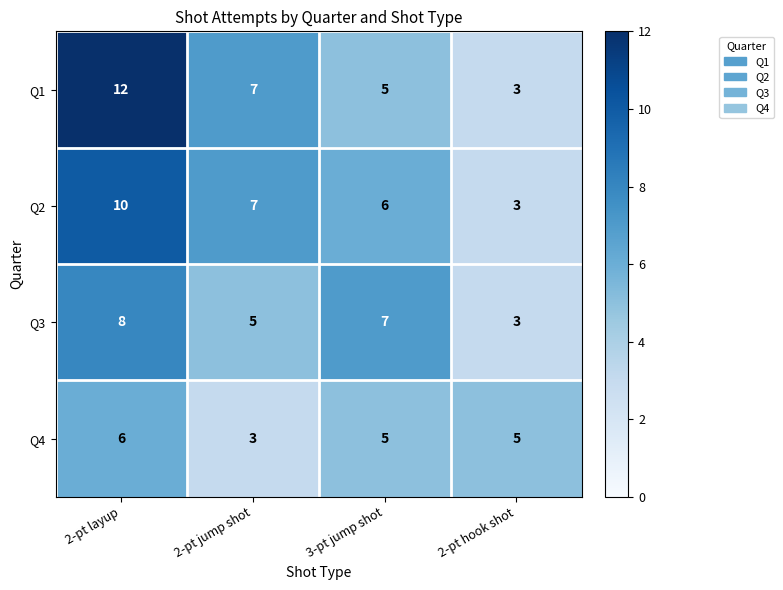

How many series are shown in this chart?

4